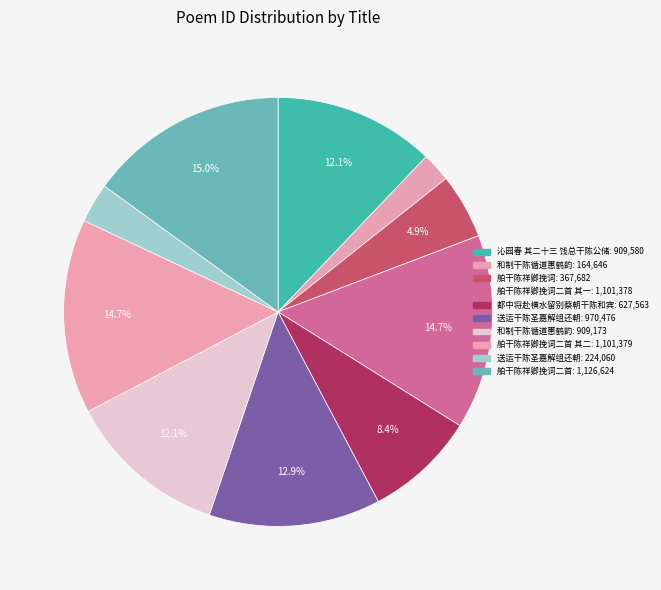

Which category has the biggest portion of the pie?

舶干陈祥卿挽词二首